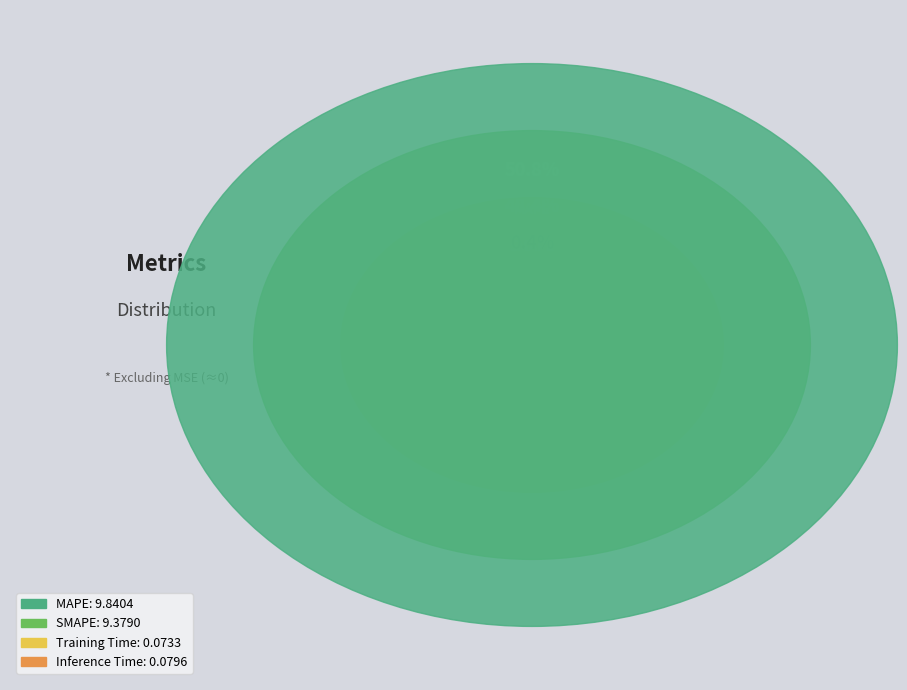

How much of the chart is everything except Inference Time?

99.6%